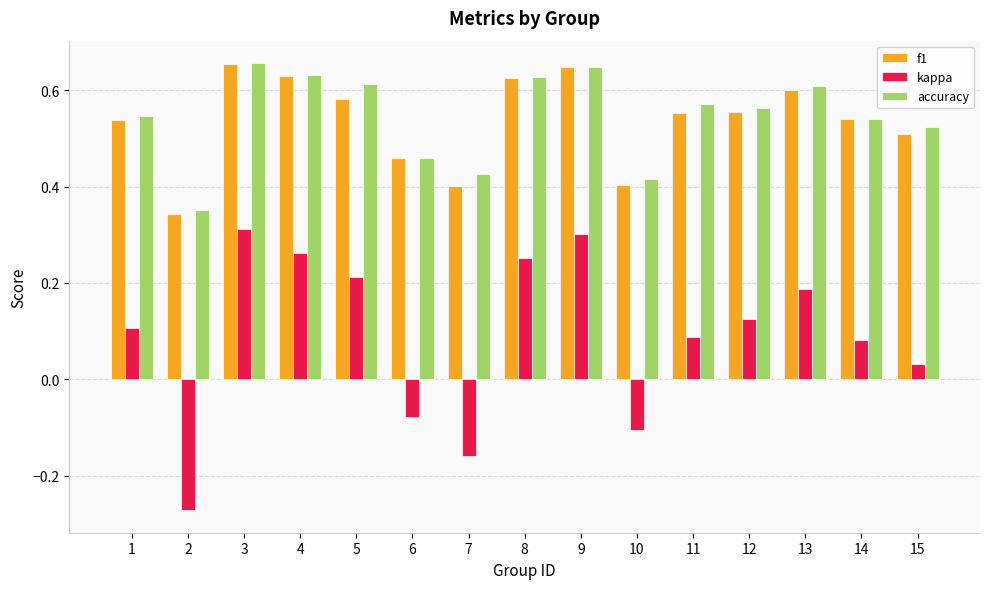

How many series are shown in this chart?

3